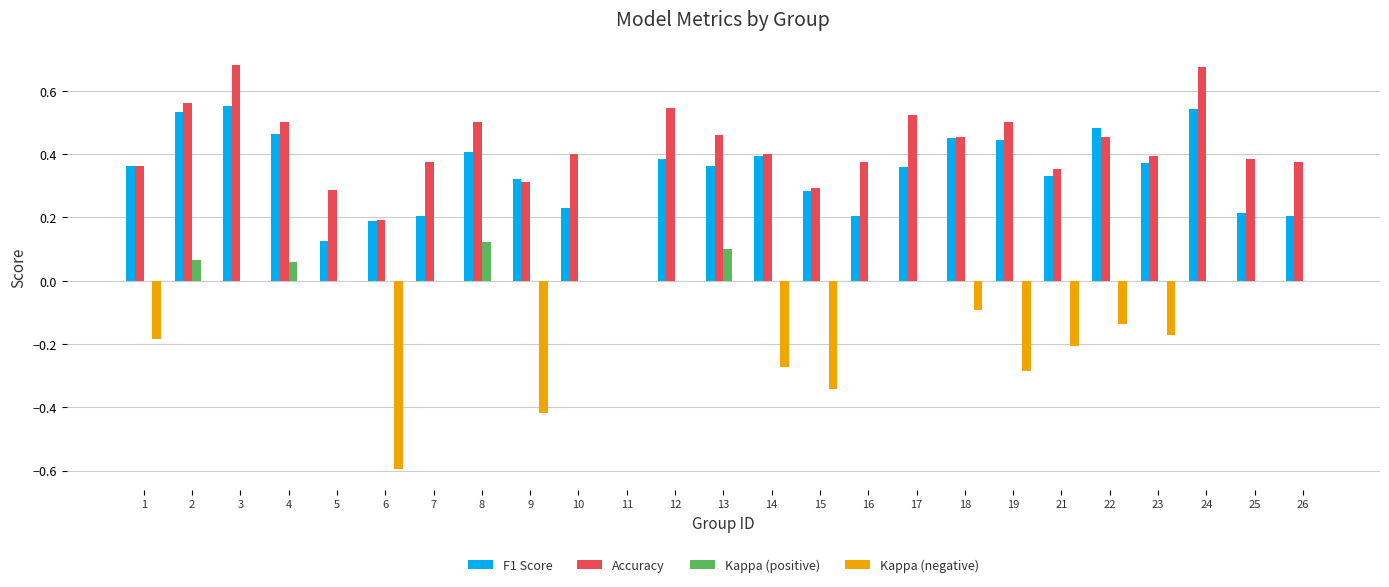

Which series has the largest total across all categories?

Accuracy